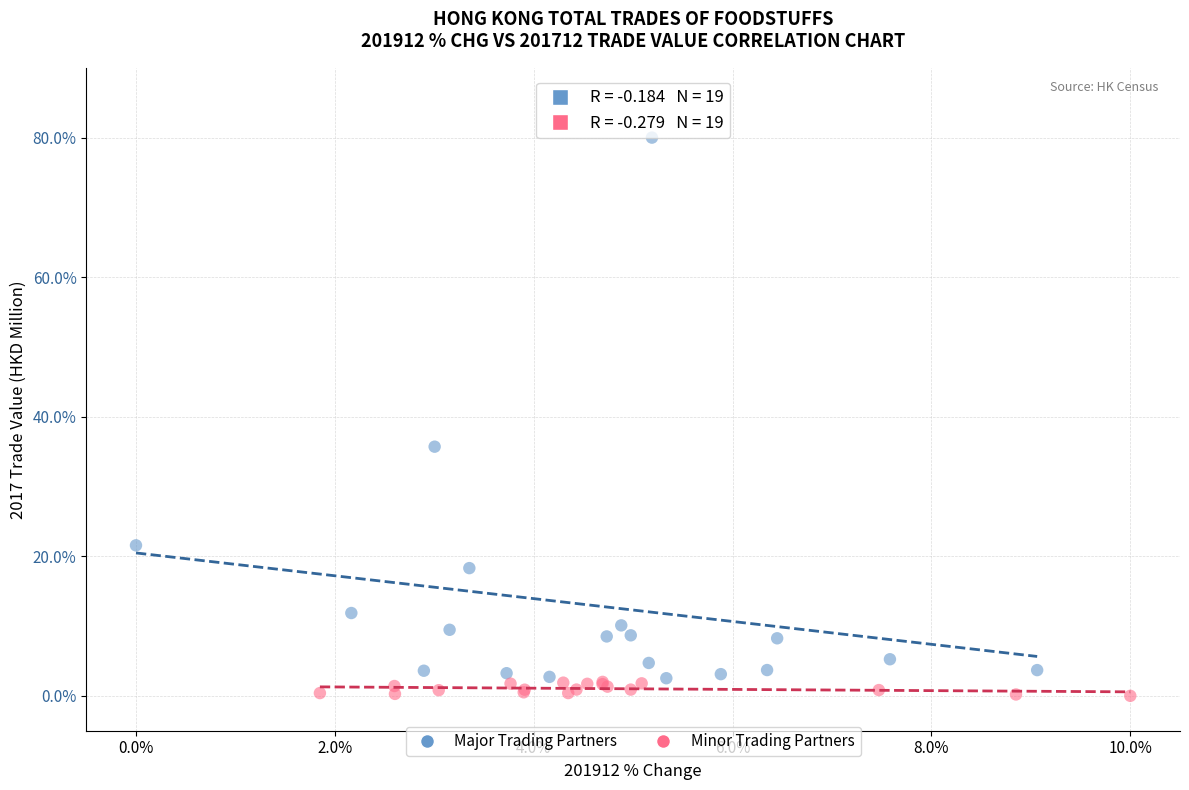

What are all the series names shown in the legend?

Major Trading Partners, Minor Trading Partners